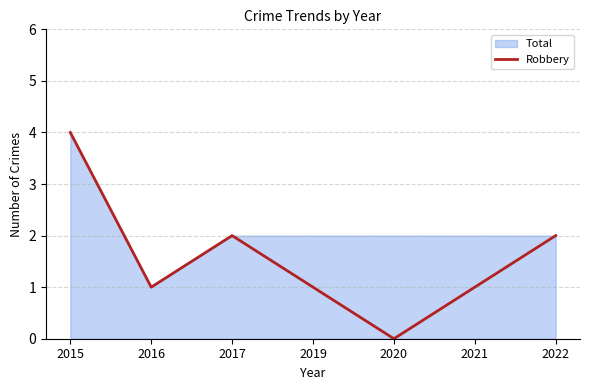

True or false: the data has more than 1 interior local peaks.

False